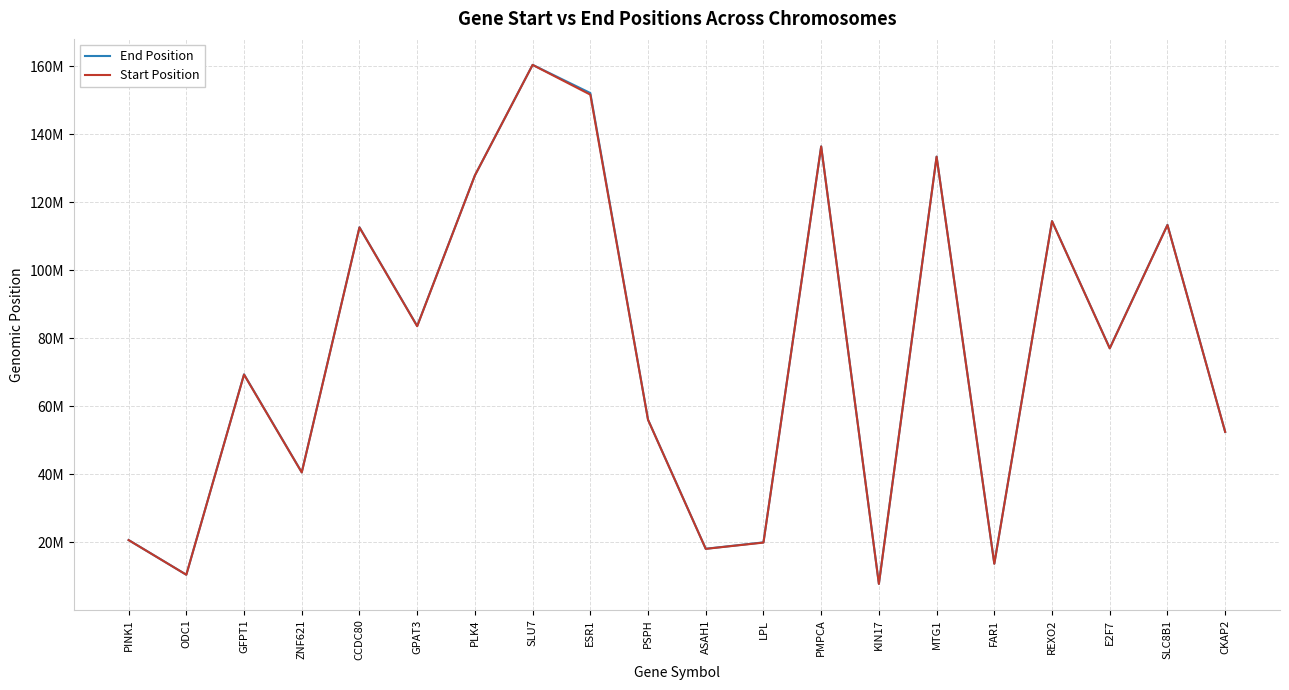

Which series has the largest total across all categories?

End Position